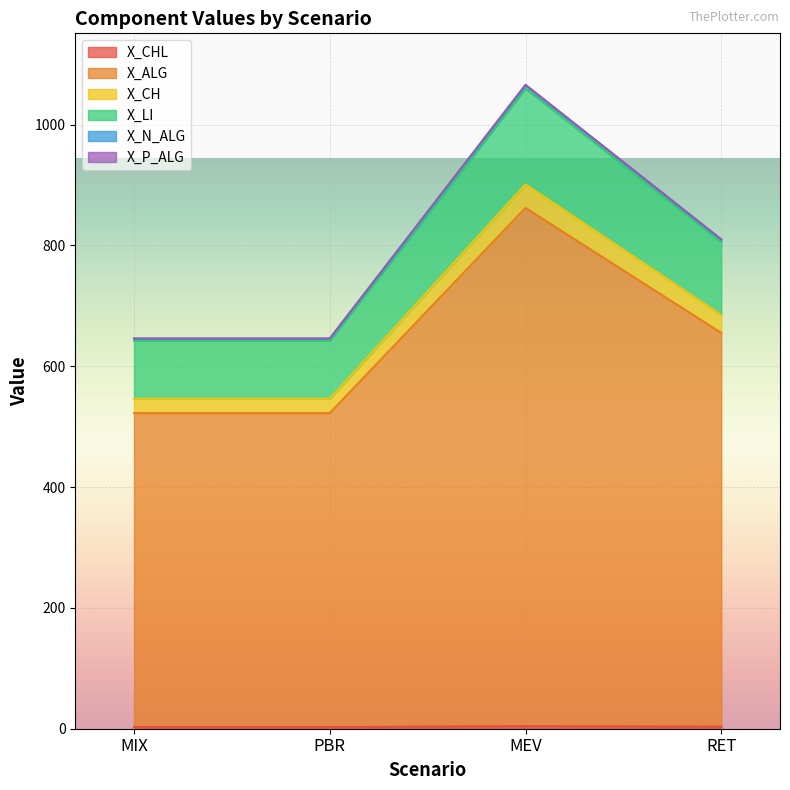

How many categories are shown in the chart?

4